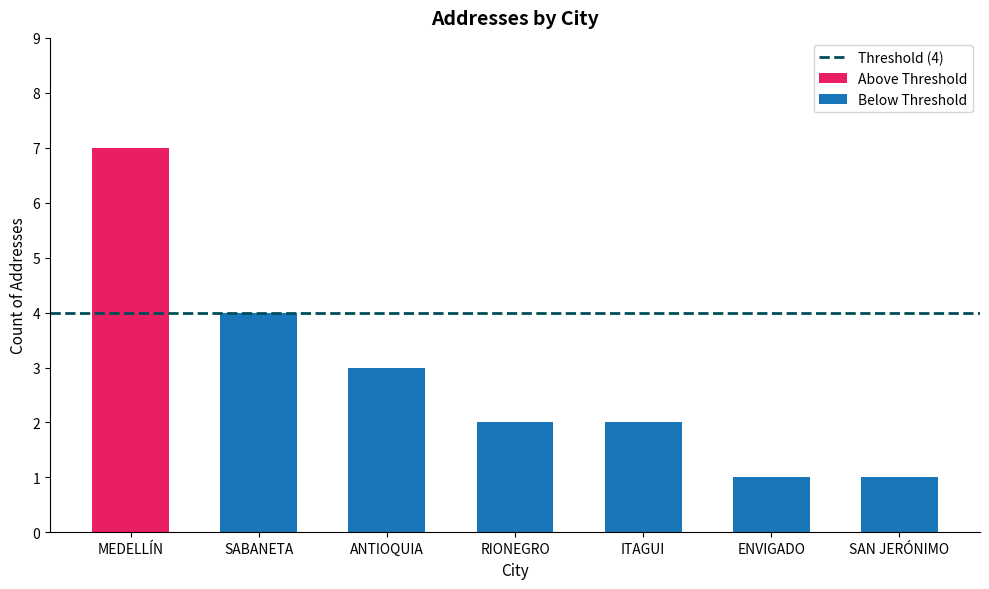

What is the difference between the maximum and minimum values?

6